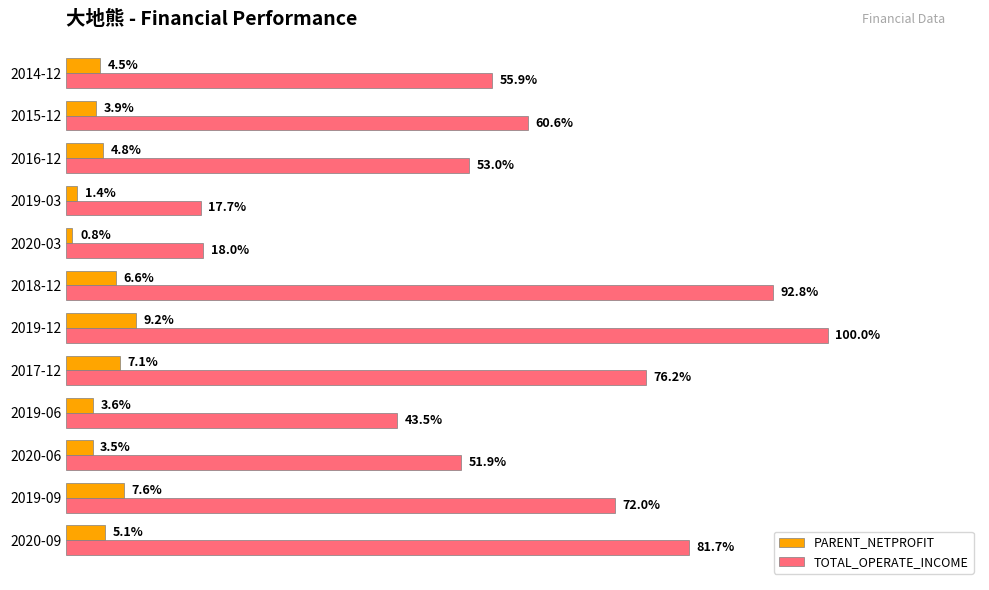

Which label corresponds to the smallest value in the chart?

2020-03